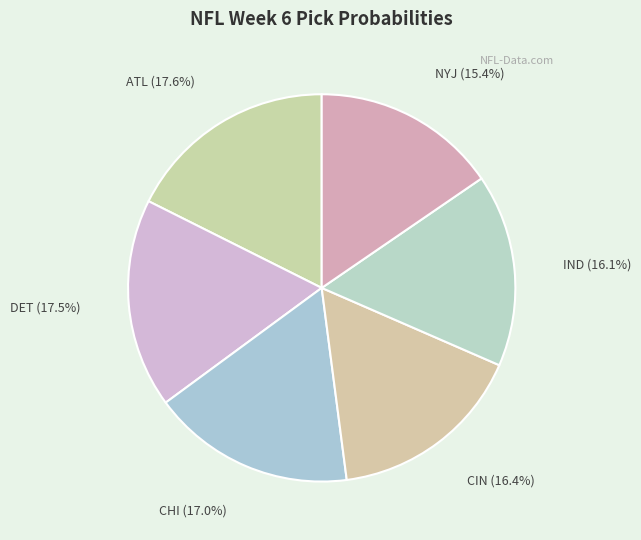

Which slice is the smallest?

NYJ